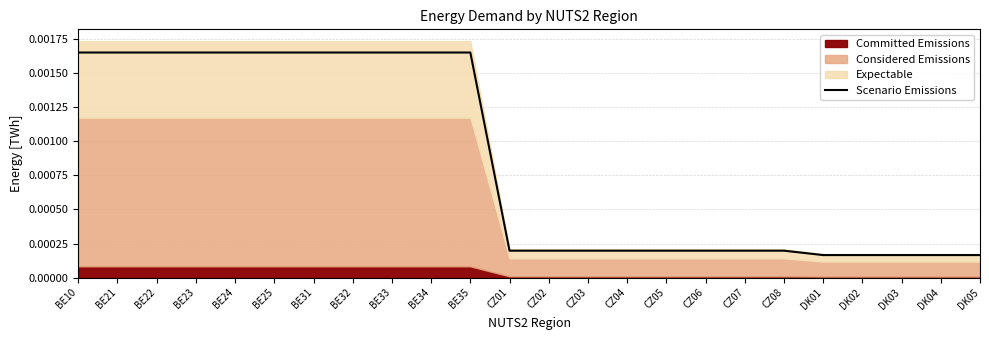

How many values are between 0 and 1?

24